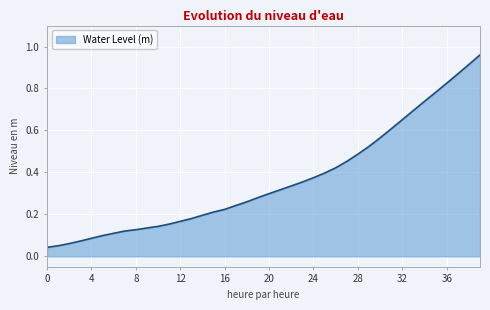

Reading right to left, transcribe all the data shown in this chart.

1.0	0.9	0.9	0.8	0.8	0.7	0.7	0.7	0.6	0.6	0.5	0.5	0.5	0.4	0.4	0.4	0.4	0.3	0.3	0.3	0.3	0.3	0.2	0.2	0.2	0.2	0.2	0.2	0.2	0.1	0.1	0.1	0.1	0.1	0.1	0.1	0.1	0.1	0.1	0.0